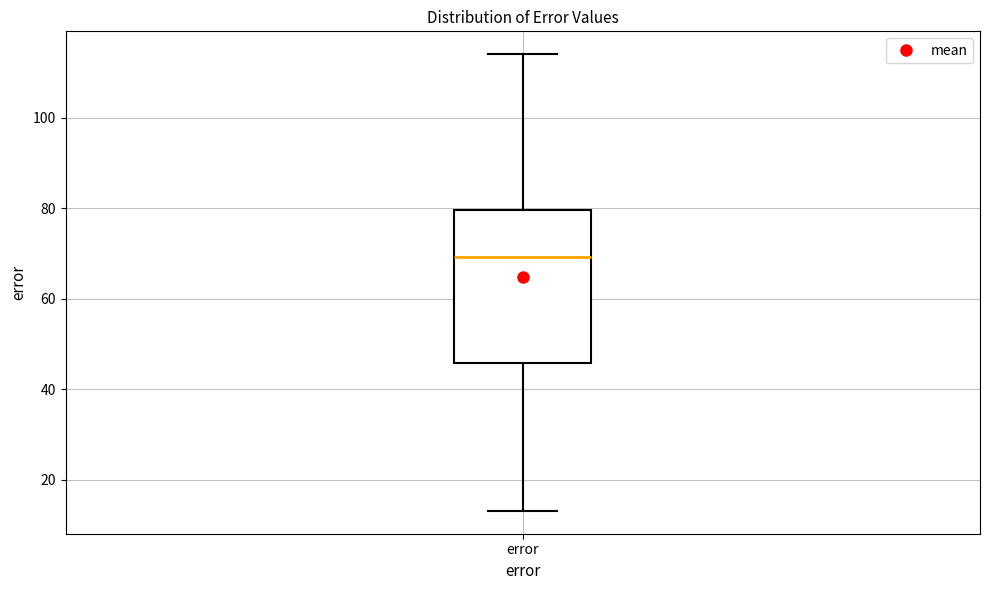

Where is the lower edge of the box for error on the y-axis? The values are not printed on the chart, so give them approximately, as read against the axis.

46